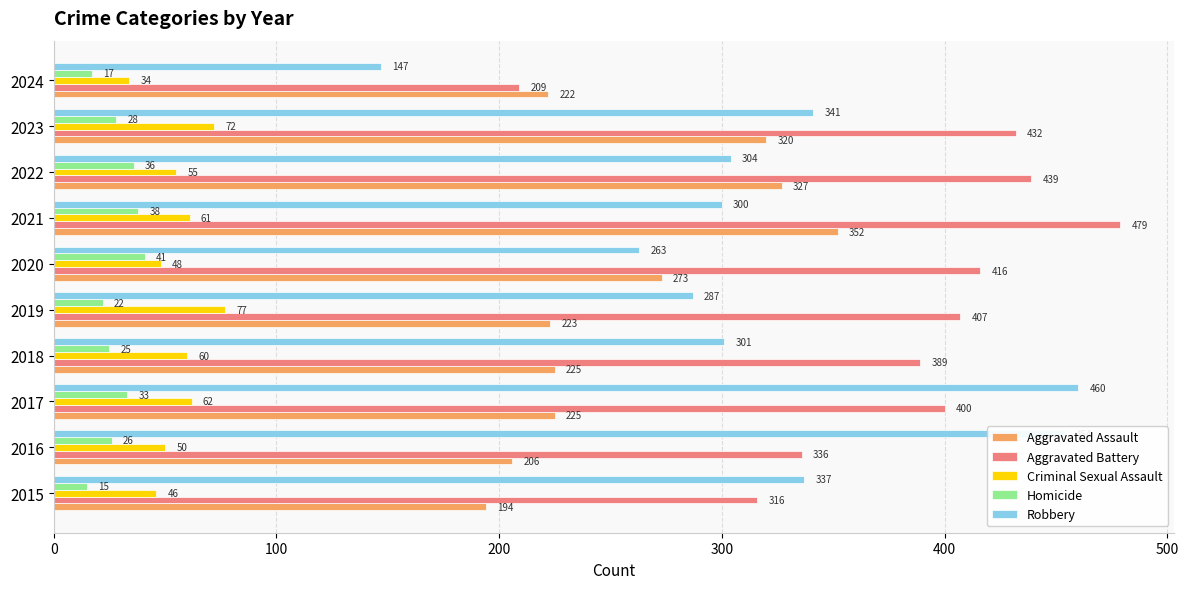

At how many categories does at least one series exceed 396?

7